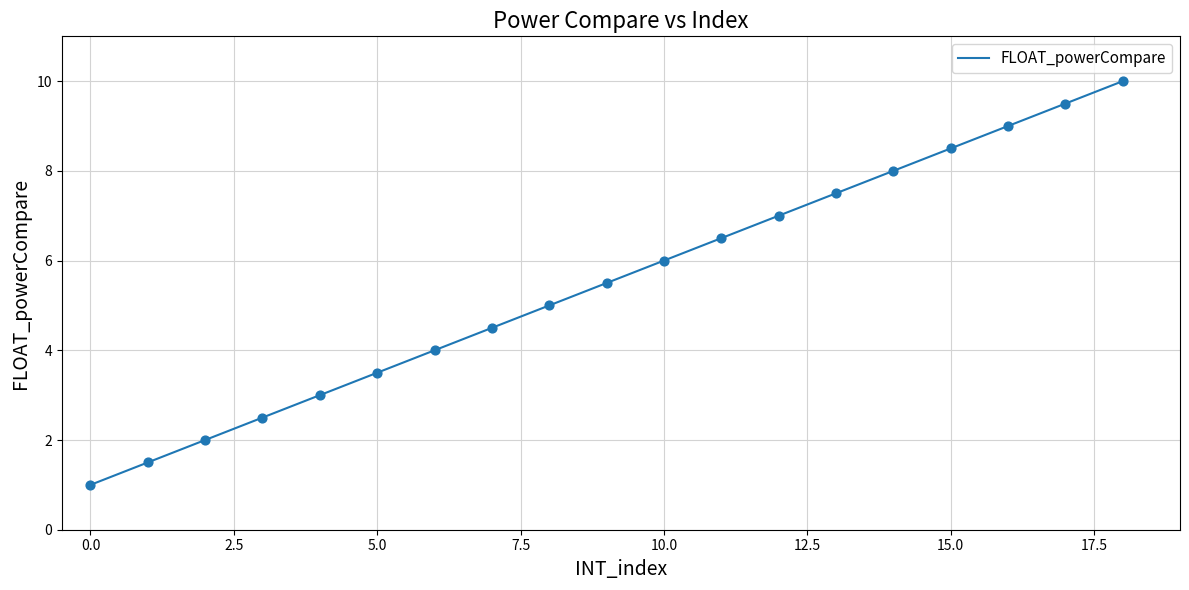

What is the difference between the maximum and minimum values?

9.0